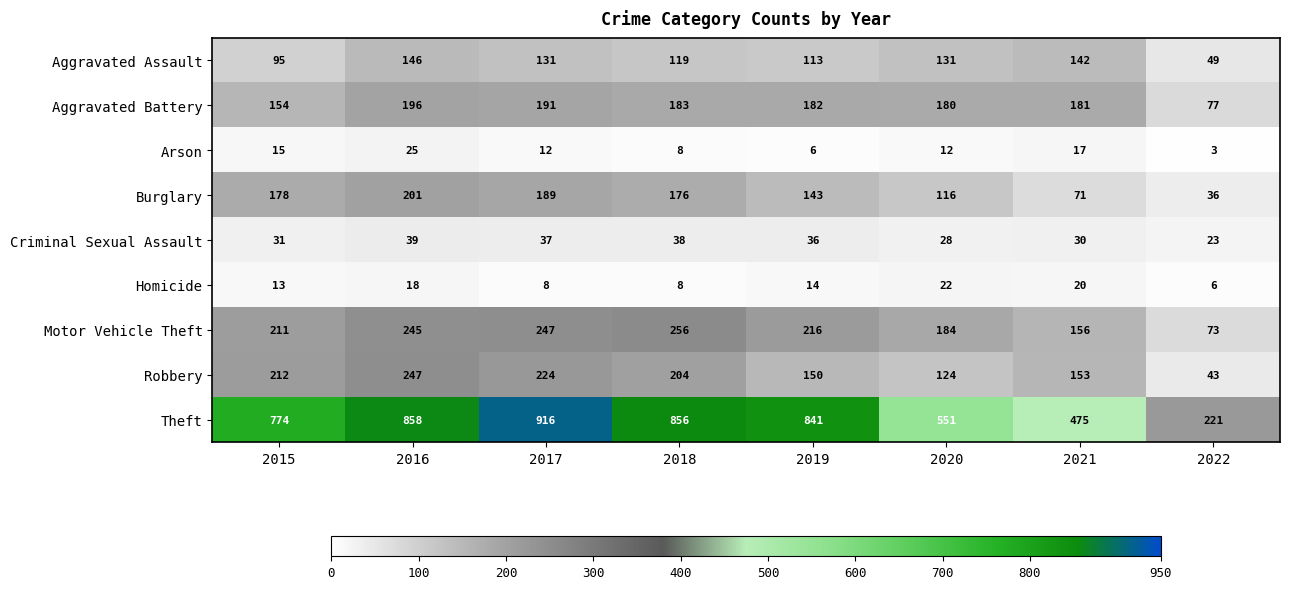

At how many categories does at least one series exceed 401?

7